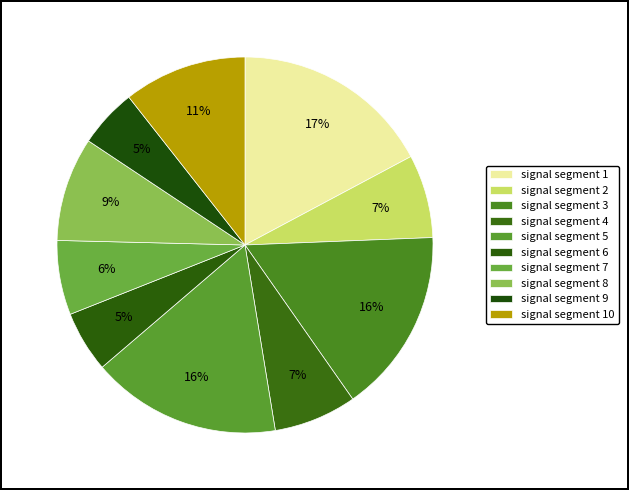

Combined, do signal segment 1 and signal segment 5 account for over 50%?

No